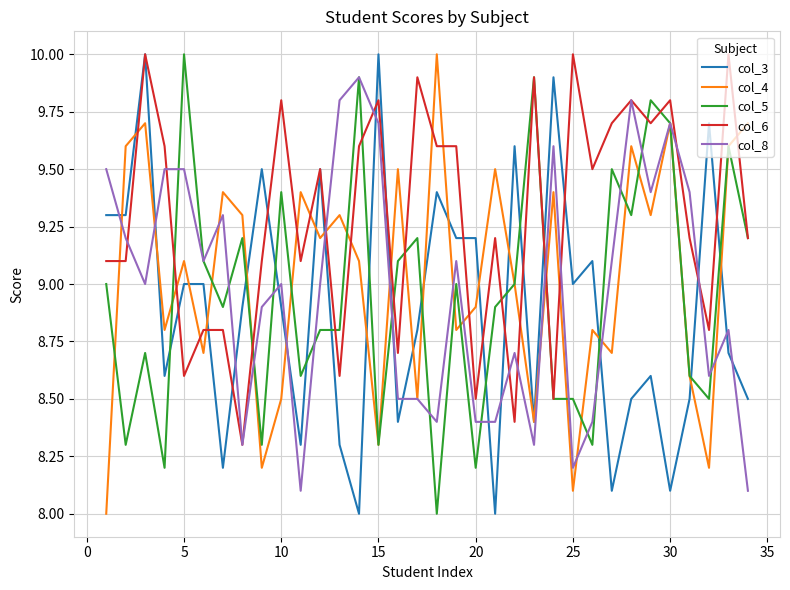

True or false: col_4 and col_6 cross at least once.

True